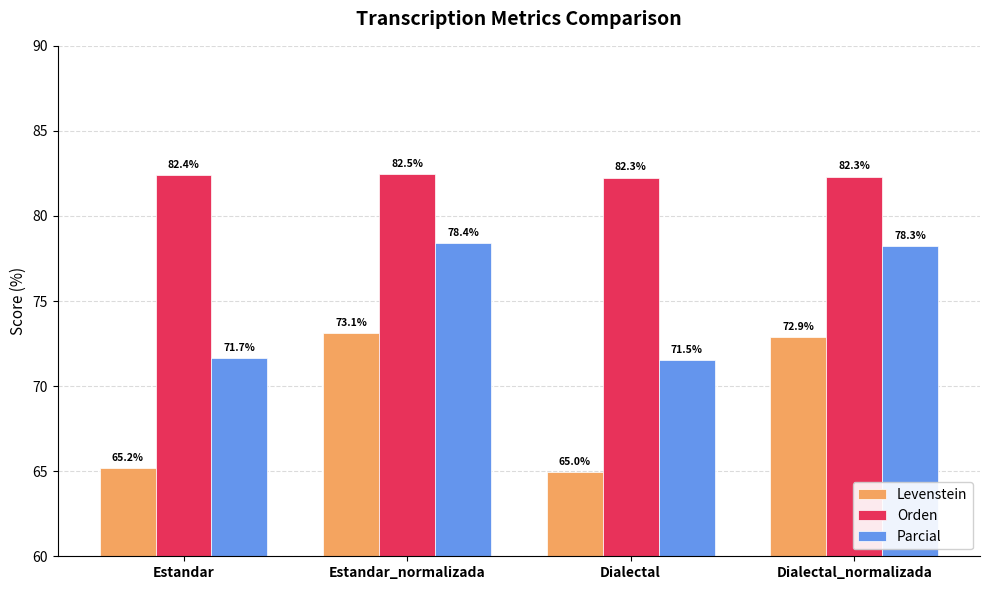

Reading left to right, what are all the values shown in this chart?

Levenstein: Estandar=65.2	Estandar_normalizada=73.1	Dialectal=65.0	Dialectal_normalizada=72.9
Orden: Estandar=82.4	Estandar_normalizada=82.5	Dialectal=82.3	Dialectal_normalizada=82.3
Parcial: Estandar=71.7	Estandar_normalizada=78.4	Dialectal=71.5	Dialectal_normalizada=78.3